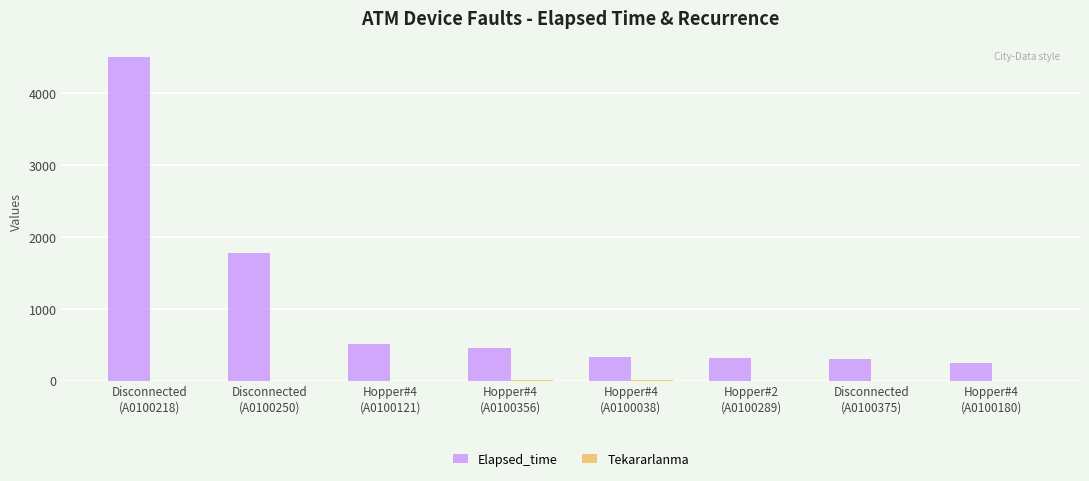

What is the maximum value for Elapsed_time?

4500